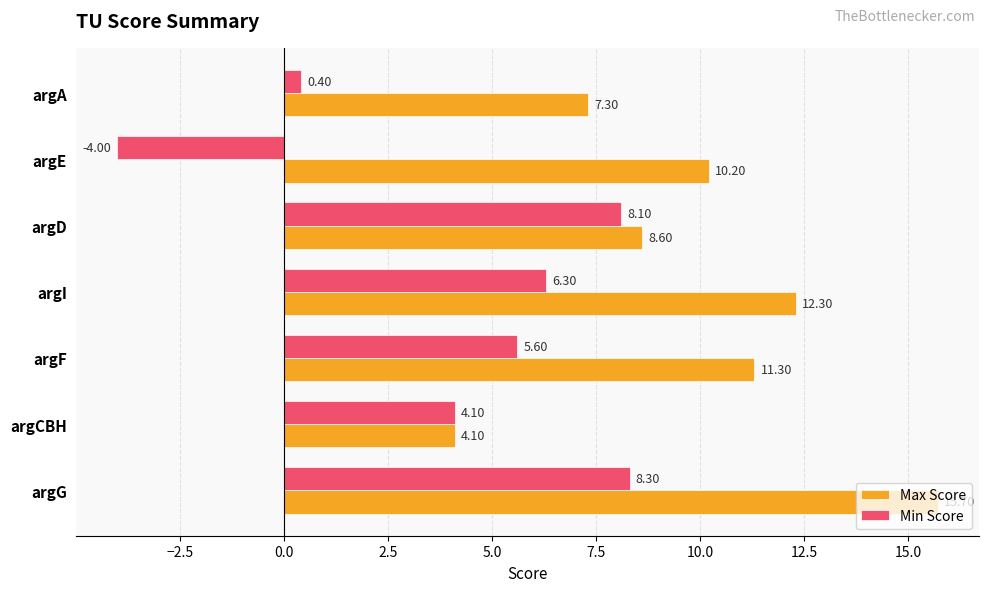

List the series in order of their peak value, lowest first.

Min Score, Max Score